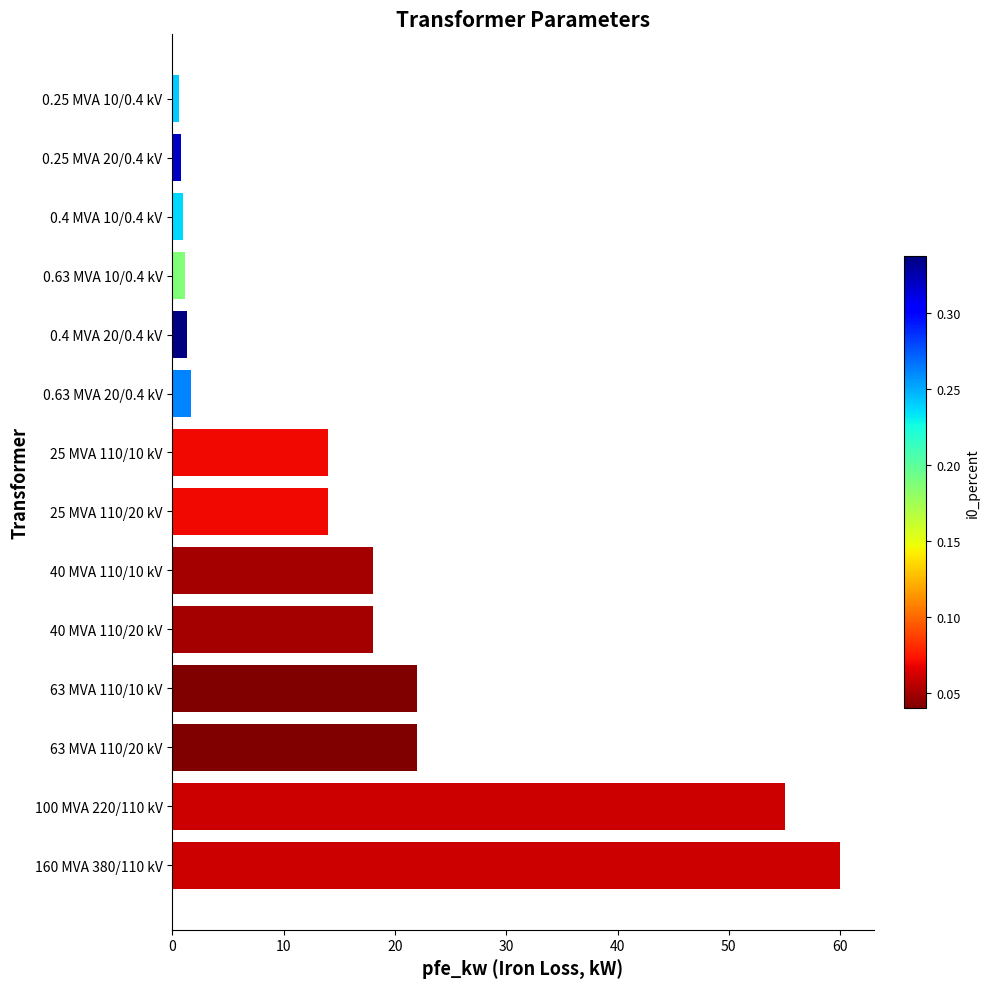

What is the ratio of the value at 63 MVA 110/10 kV to the value at 40 MVA 110/20 kV?

1.2